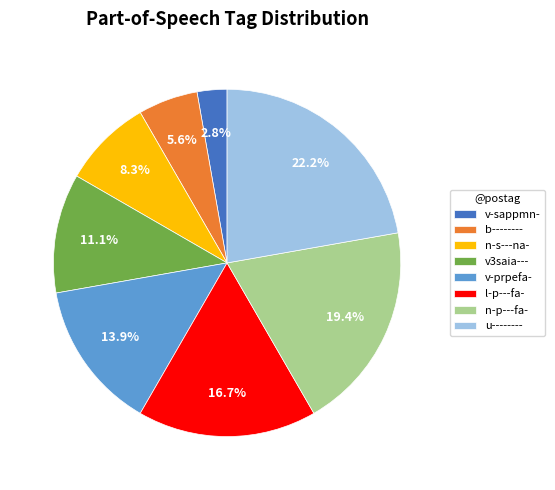

Is it true that v-prpefa- is 1% of the pie?

False